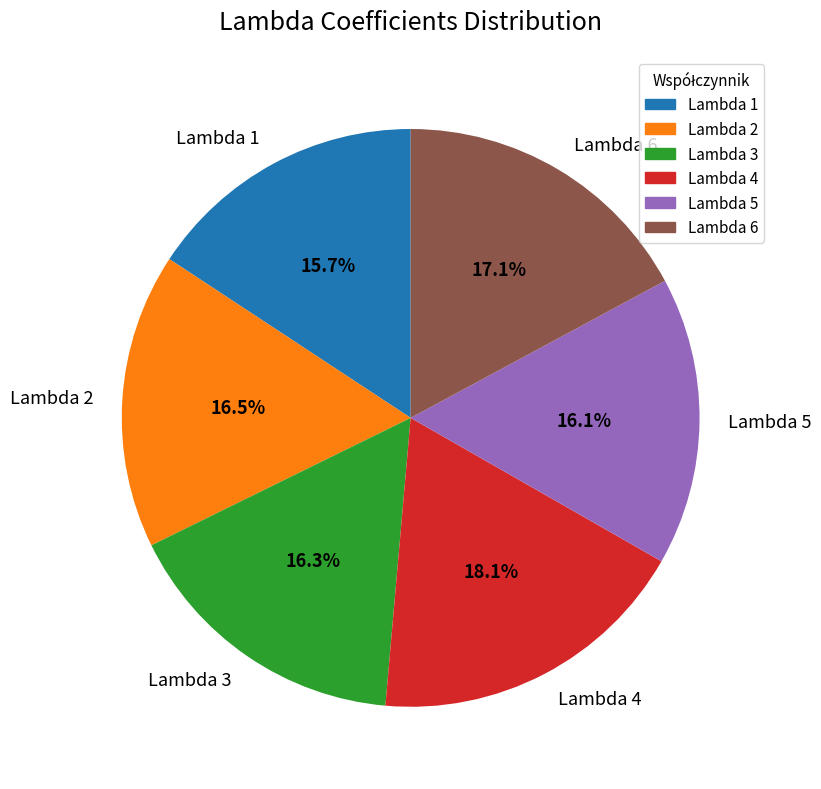

To the nearest percent, what is the combined percentage of Lambda 5 and Lambda 4?

34%